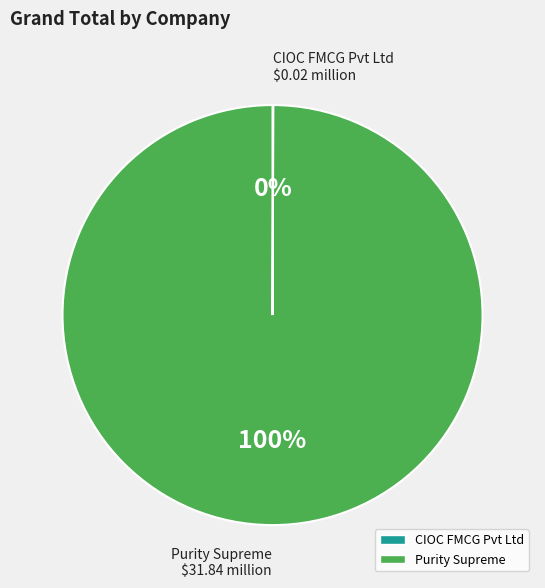

Which slice represents more than half of the pie?

Purity Supreme